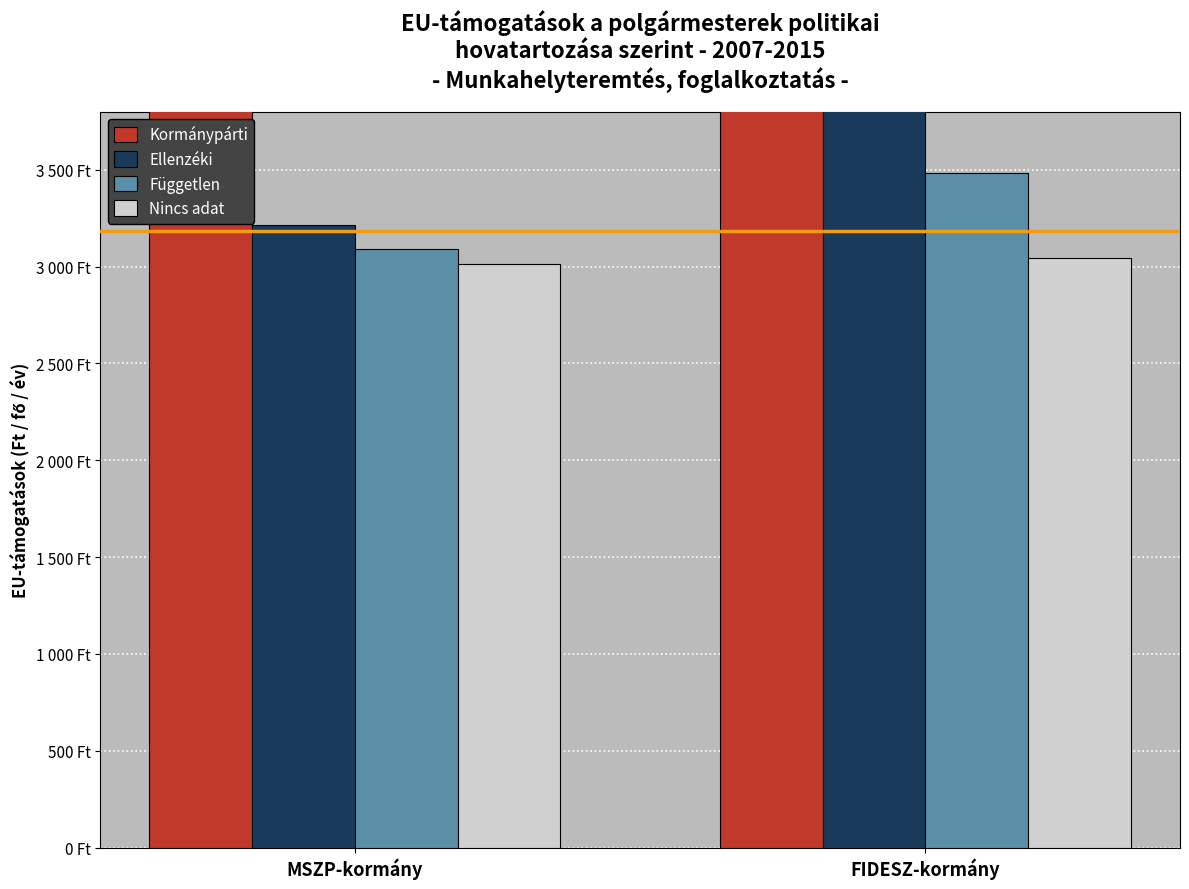

True or false: Ellenzéki has a value of 3215.9 at MSZP-kormány.

True